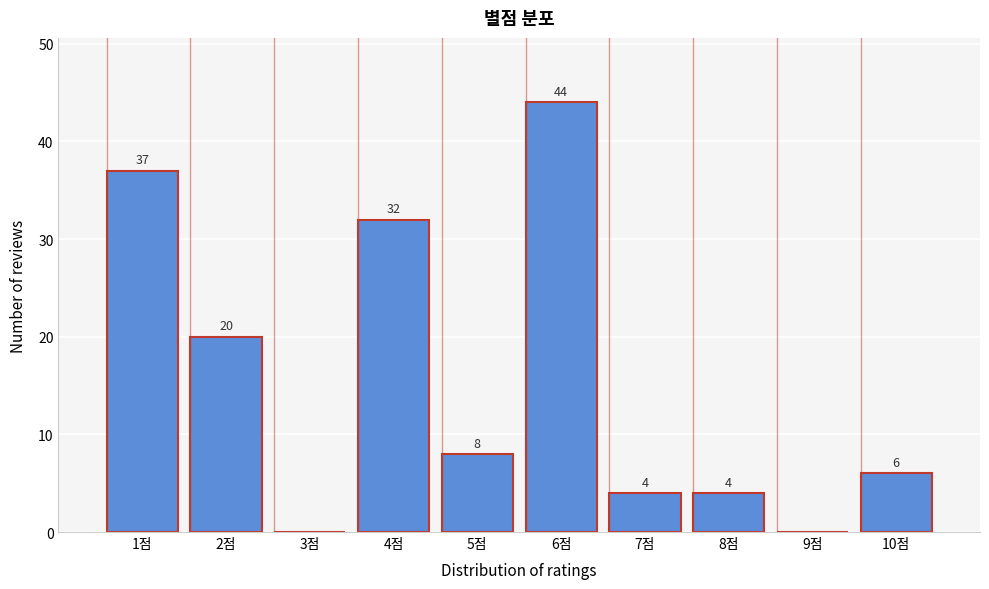

Reading left to right, transcribe all the data shown in this chart.

1점=37	2점=20	3점=0	4점=32	5점=8	6점=44	7점=4	8점=4	9점=0	10점=6